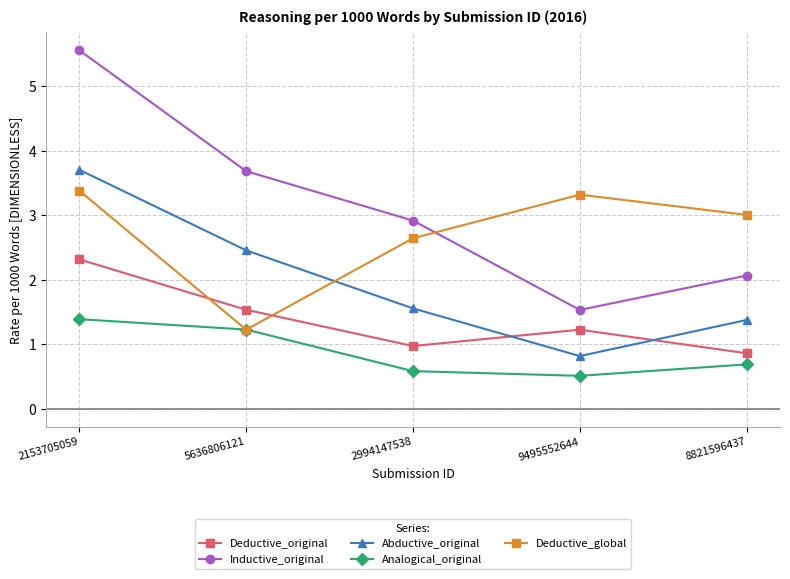

Rank the series by their maximum value, from highest to lowest.

Inductive_original, Abductive_original, Deductive_global, Deductive_original, Analogical_original